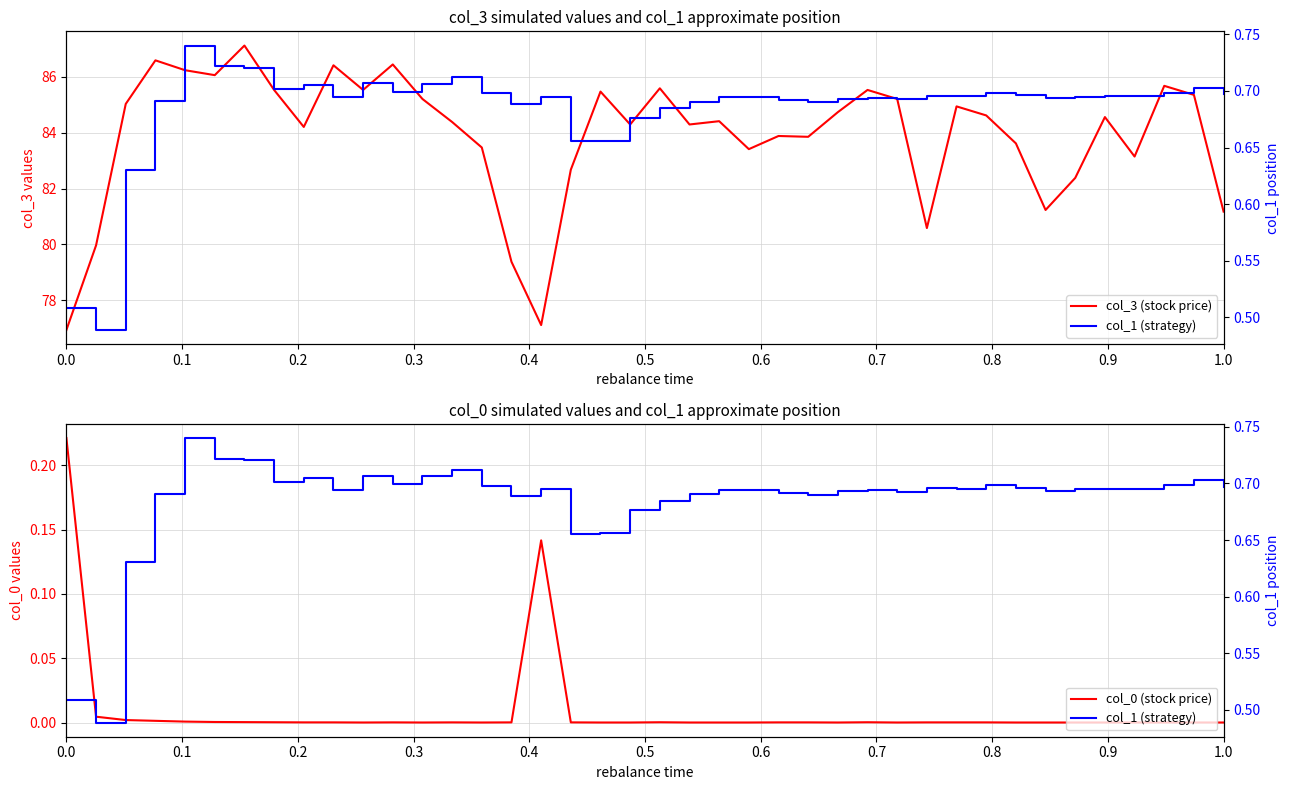

In col_1 (strategy), how many points are lower than both neighbors (excluding endpoints)?

10